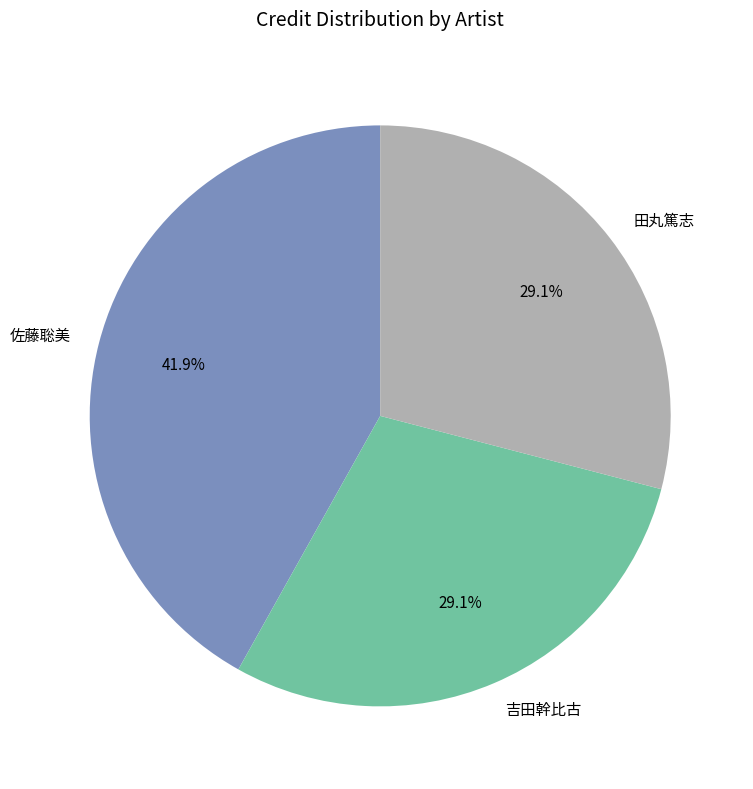

What portion of the pie excludes 佐藤聡美?

58.1%